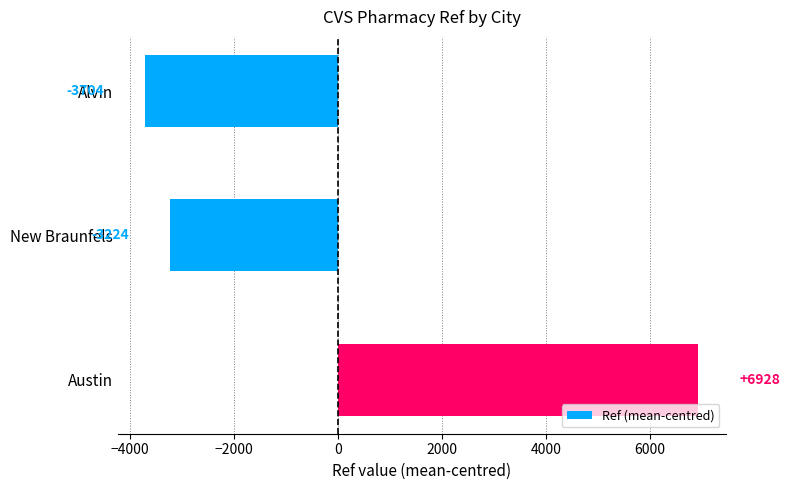

Rank the categories by value from highest to lowest.

Austin, New Braunfels, Alvin